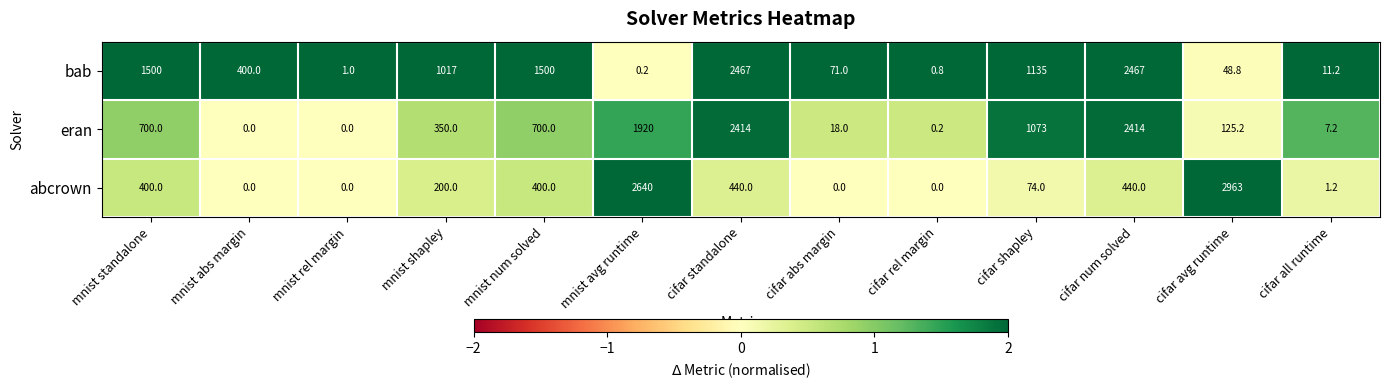

Is it true that abcrown equals 400.0 at mnist num solved?

True